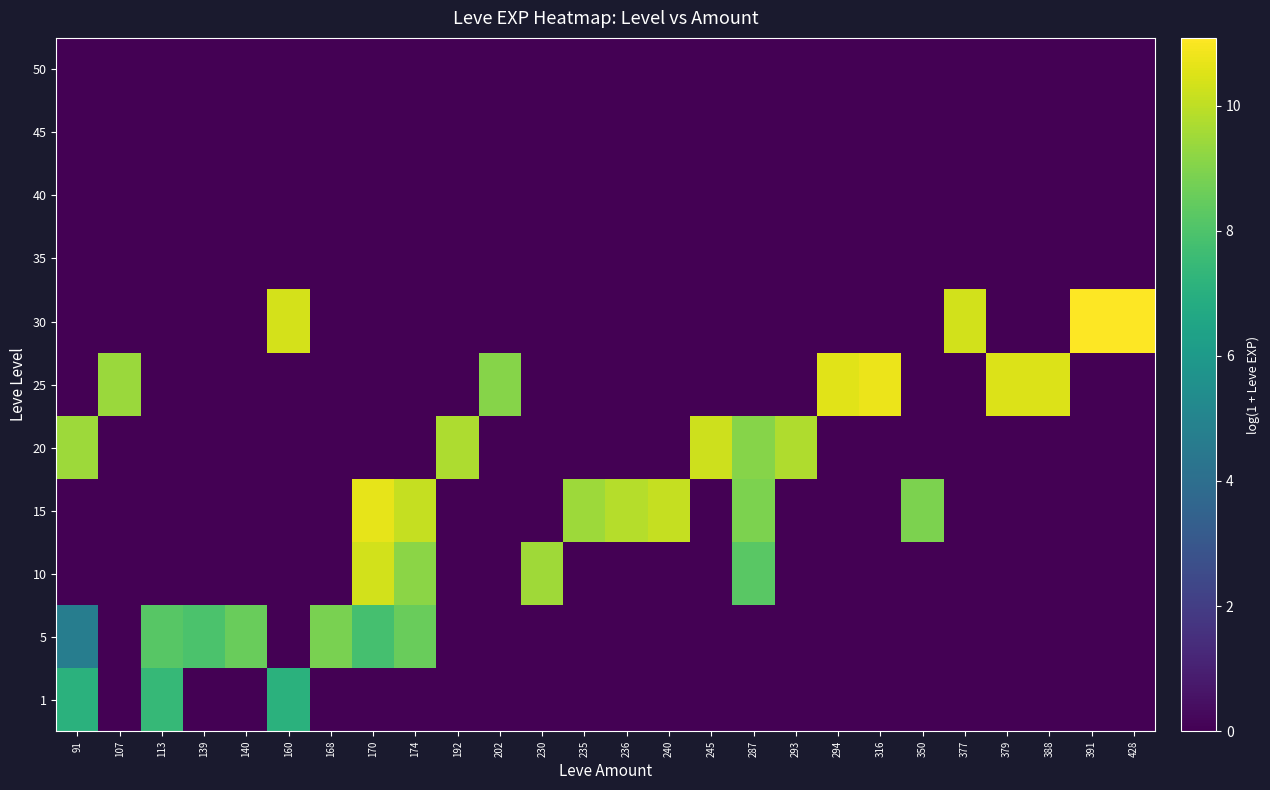

Reading left to right, extract all data points from this chart.

1: 91=7.1	107=0.0	113=7.4	139=0.0	140=0.0	160=7.1	168=0.0	170=0.0	174=0.0	192=0.0	202=0.0	230=0.0	235=0.0	236=0.0	240=0.0	245=0.0	287=0.0	293=0.0	294=0.0	316=0.0	350=0.0	377=0.0	379=0.0	388=0.0	391=0.0	428=0.0
5: 91=4.7	107=0.0	113=8.2	139=7.9	140=8.6	160=0.0	168=8.8	170=7.8	174=8.6	192=0.0	202=0.0	230=0.0	235=0.0	236=0.0	240=0.0	245=0.0	287=0.0	293=0.0	294=0.0	316=0.0	350=0.0	377=0.0	379=0.0	388=0.0	391=0.0	428=0.0
10: 91=0.0	107=0.0	113=0.0	139=0.0	140=0.0	160=0.0	168=0.0	170=10.3	174=9.2	192=0.0	202=0.0	230=9.5	235=0.0	236=0.0	240=0.0	245=0.0	287=8.2	293=0.0	294=0.0	316=0.0	350=0.0	377=0.0	379=0.0	388=0.0	391=0.0	428=0.0
15: 91=0.0	107=0.0	113=0.0	139=0.0	140=0.0	160=0.0	168=0.0	170=10.7	174=10.1	192=0.0	202=0.0	230=0.0	235=9.5	236=9.8	240=10.1	245=0.0	287=8.9	293=0.0	294=0.0	316=0.0	350=8.9	377=0.0	379=0.0	388=0.0	391=0.0	428=0.0
20: 91=9.5	107=0.0	113=0.0	139=0.0	140=0.0	160=0.0	168=0.0	170=0.0	174=0.0	192=9.7	202=0.0	230=0.0	235=0.0	236=0.0	240=0.0	245=10.2	287=9.1	293=9.7	294=0.0	316=0.0	350=0.0	377=0.0	379=0.0	388=0.0	391=0.0	428=0.0
25: 91=0.0	107=9.4	113=0.0	139=0.0	140=0.0	160=0.0	168=0.0	170=0.0	174=0.0	192=0.0	202=9.1	230=0.0	235=0.0	236=0.0	240=0.0	245=0.0	287=0.0	293=0.0	294=10.6	316=10.8	350=0.0	377=0.0	379=10.5	388=10.5	391=0.0	428=0.0
30: 91=0.0	107=0.0	113=0.0	139=0.0	140=0.0	160=10.4	168=0.0	170=0.0	174=0.0	192=0.0	202=0.0	230=0.0	235=0.0	236=0.0	240=0.0	245=0.0	287=0.0	293=0.0	294=0.0	316=0.0	350=0.0	377=10.3	379=0.0	388=0.0	391=11.1	428=11.0
35: 91=0.0	107=0.0	113=0.0	139=0.0	140=0.0	160=0.0	168=0.0	170=0.0	174=0.0	192=0.0	202=0.0	230=0.0	235=0.0	236=0.0	240=0.0	245=0.0	287=0.0	293=0.0	294=0.0	316=0.0	350=0.0	377=0.0	379=0.0	388=0.0	391=0.0	428=0.0
40: 91=0.0	107=0.0	113=0.0	139=0.0	140=0.0	160=0.0	168=0.0	170=0.0	174=0.0	192=0.0	202=0.0	230=0.0	235=0.0	236=0.0	240=0.0	245=0.0	287=0.0	293=0.0	294=0.0	316=0.0	350=0.0	377=0.0	379=0.0	388=0.0	391=0.0	428=0.0
45: 91=0.0	107=0.0	113=0.0	139=0.0	140=0.0	160=0.0	168=0.0	170=0.0	174=0.0	192=0.0	202=0.0	230=0.0	235=0.0	236=0.0	240=0.0	245=0.0	287=0.0	293=0.0	294=0.0	316=0.0	350=0.0	377=0.0	379=0.0	388=0.0	391=0.0	428=0.0
50: 91=0.0	107=0.0	113=0.0	139=0.0	140=0.0	160=0.0	168=0.0	170=0.0	174=0.0	192=0.0	202=0.0	230=0.0	235=0.0	236=0.0	240=0.0	245=0.0	287=0.0	293=0.0	294=0.0	316=0.0	350=0.0	377=0.0	379=0.0	388=0.0	391=0.0	428=0.0